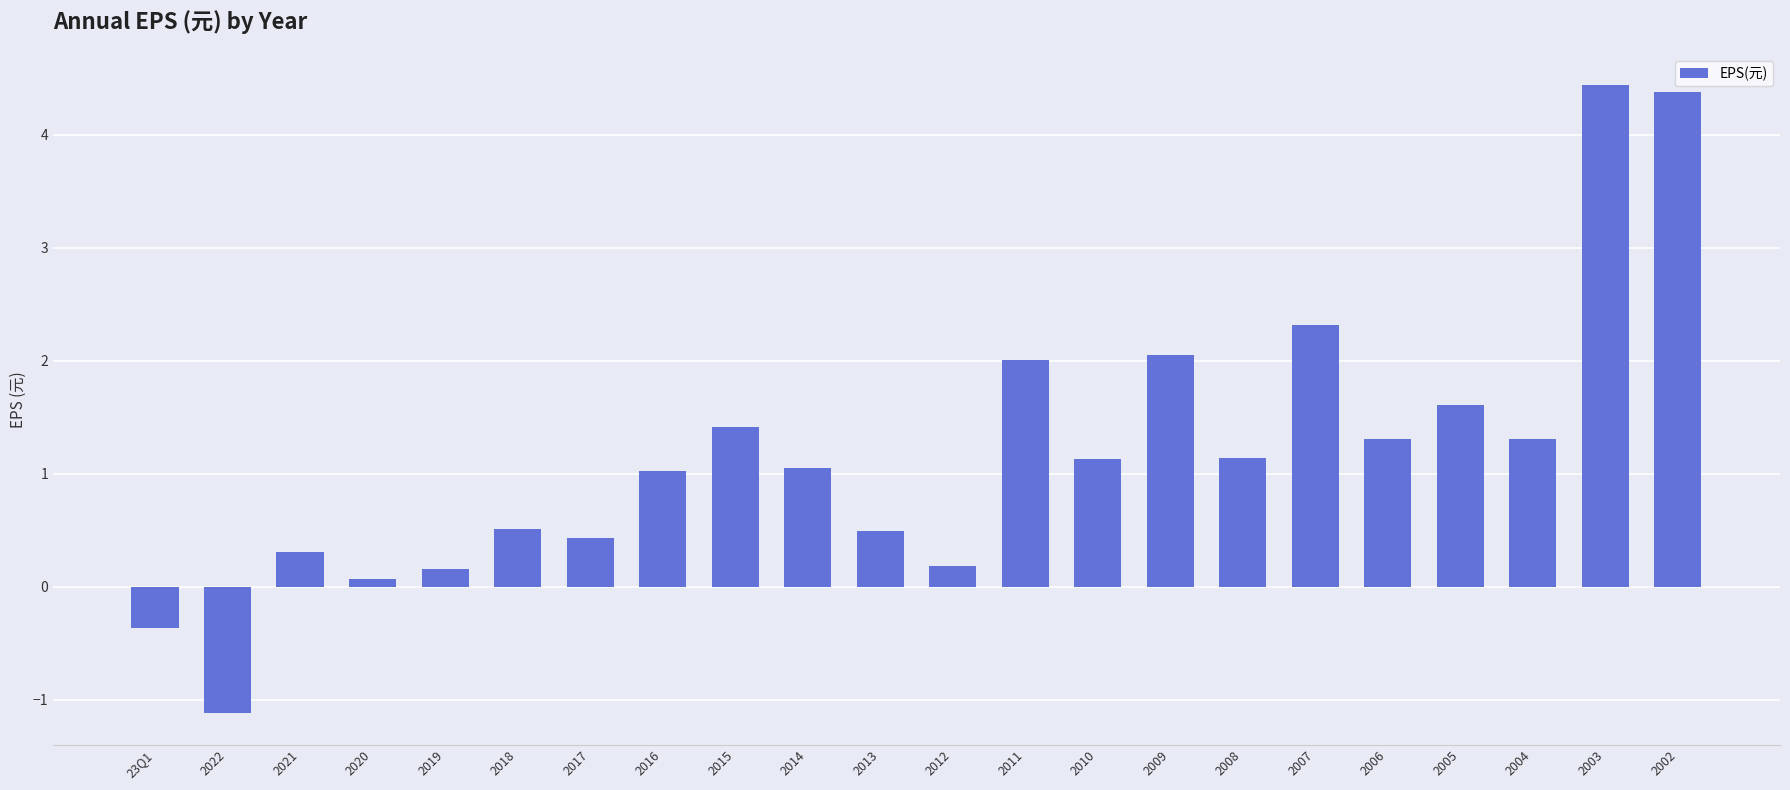

The value at 2005 is 1.6. True or false?

True